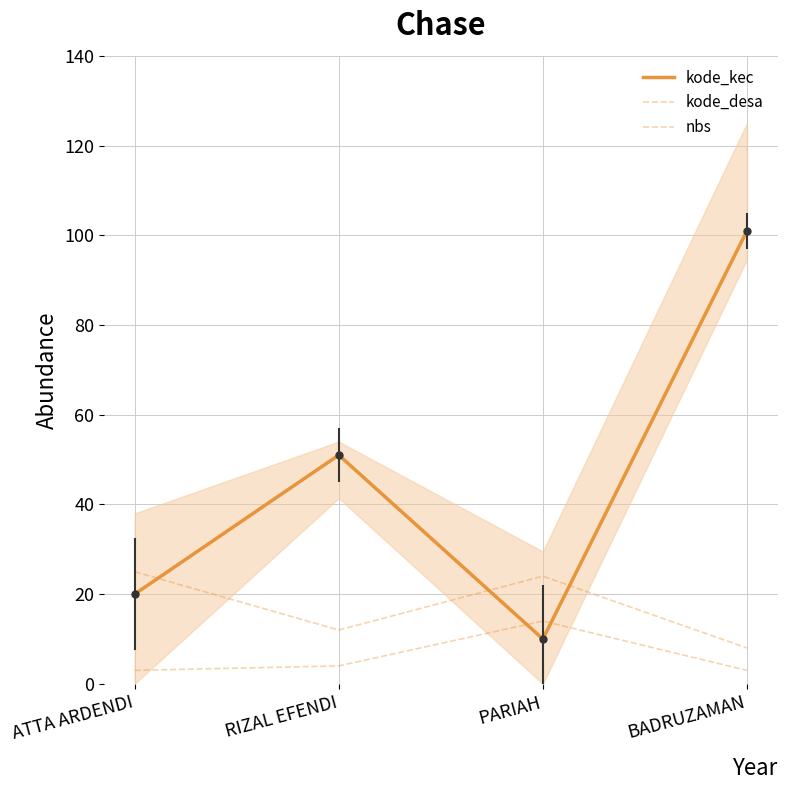

Read the kode_kec value at PARIAH, to the nearest 10.

10